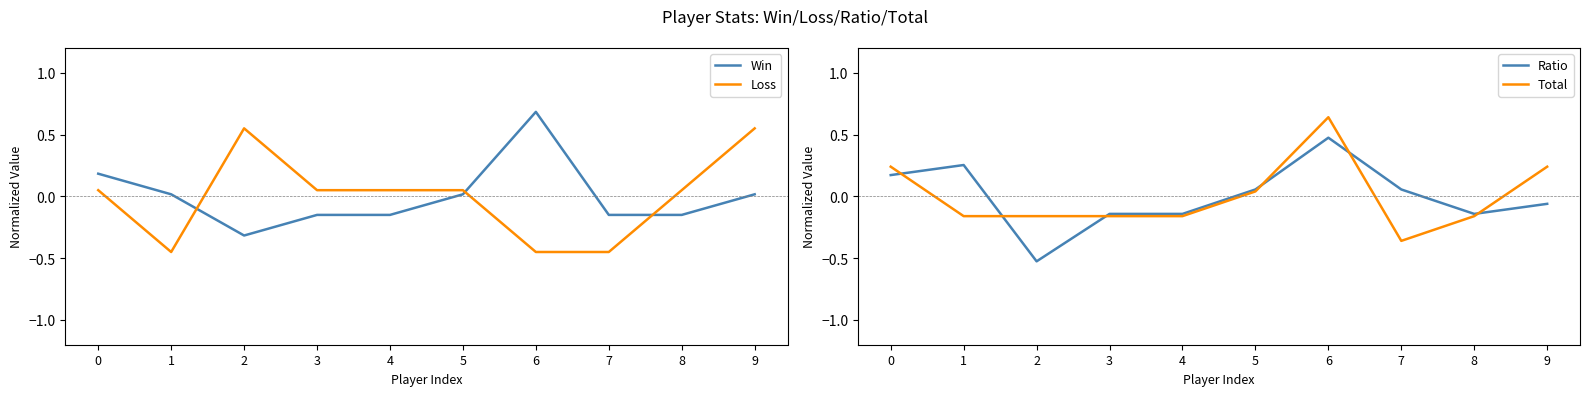

How many times do Total and Win cross each other?

6